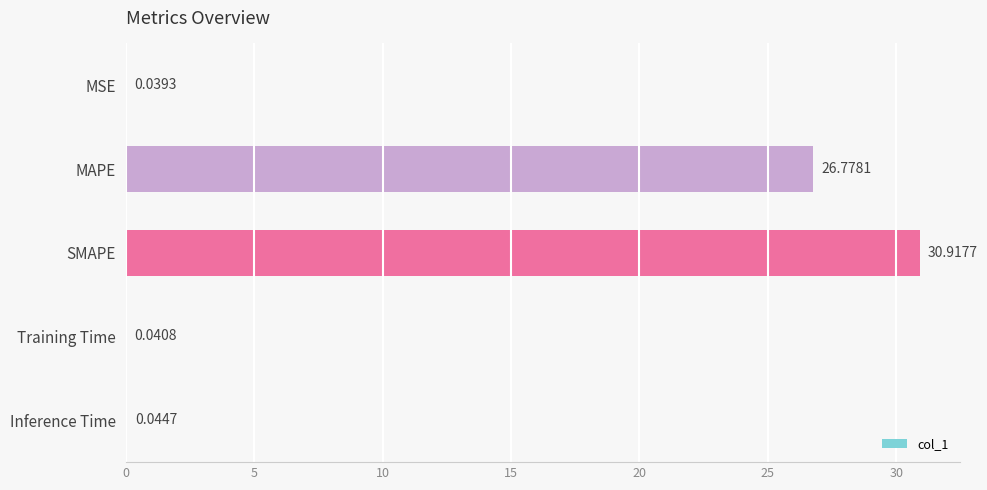

What is the greatest value displayed?

30.9